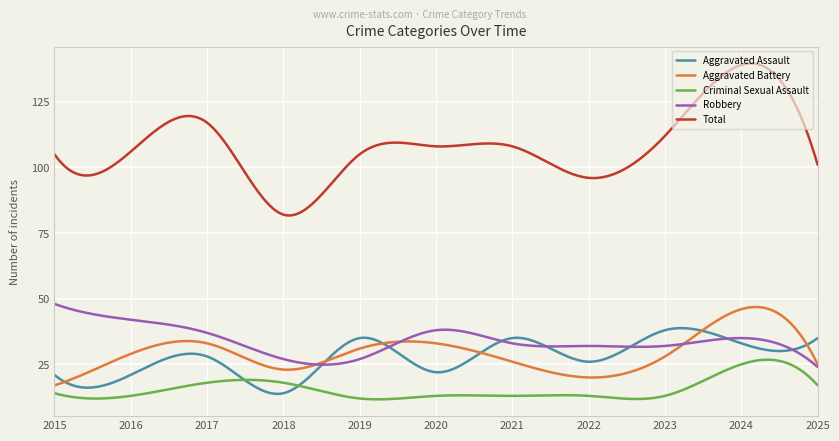

True or false: Total and Aggravated Assault cross at least once.

False